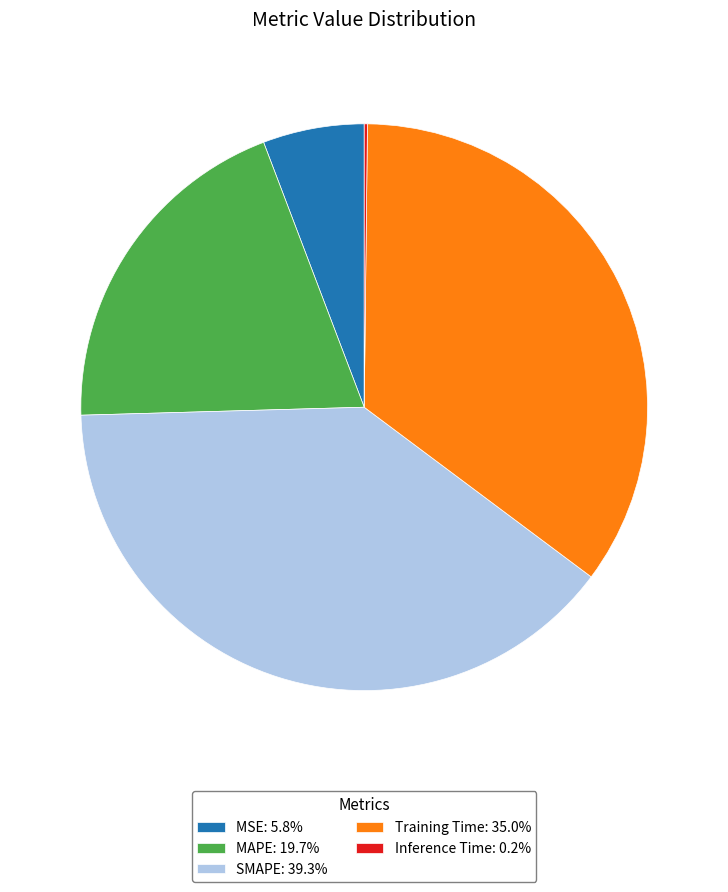

Is there any slice that represents more than half of the pie?

No